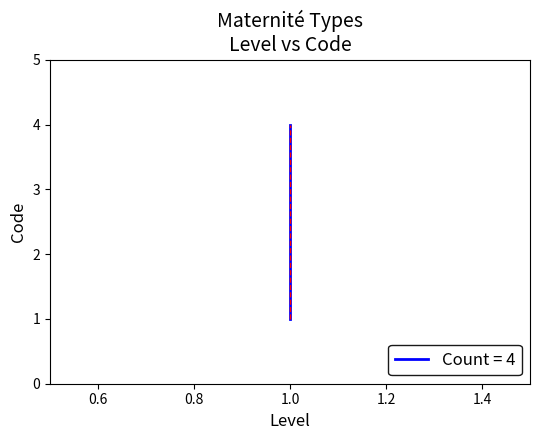

True or false: Code (ref) and Code intersect in this chart.

False